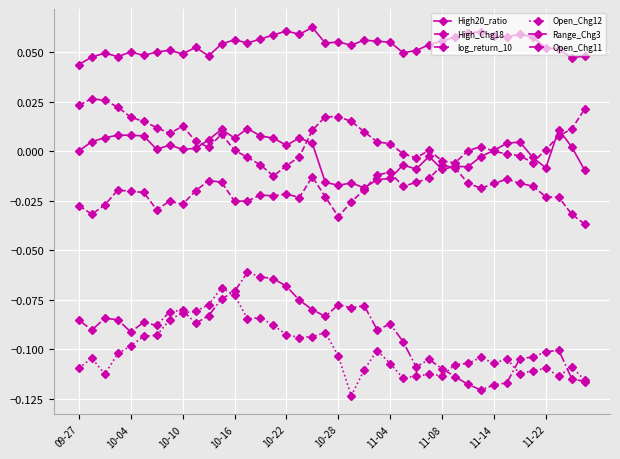

How many lines are shown in the chart?

6